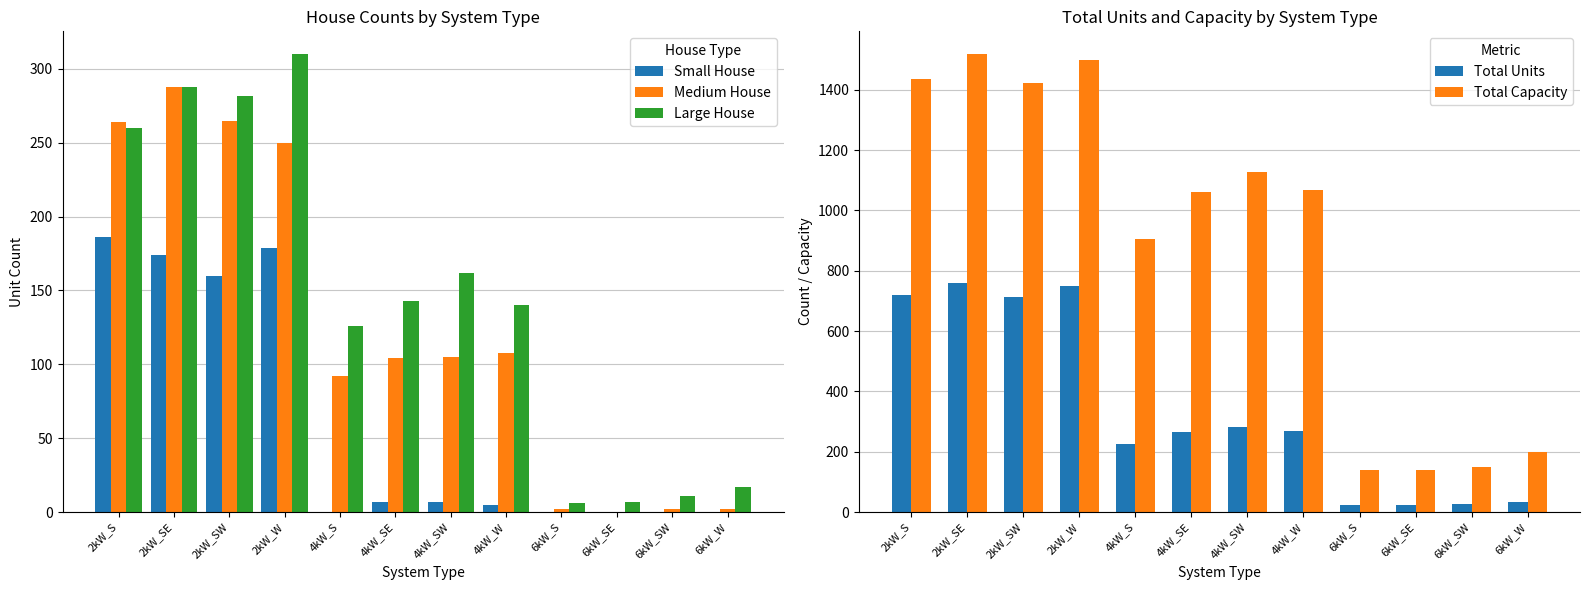

What is the value of the Medium House bar at the 5th from the left?

92